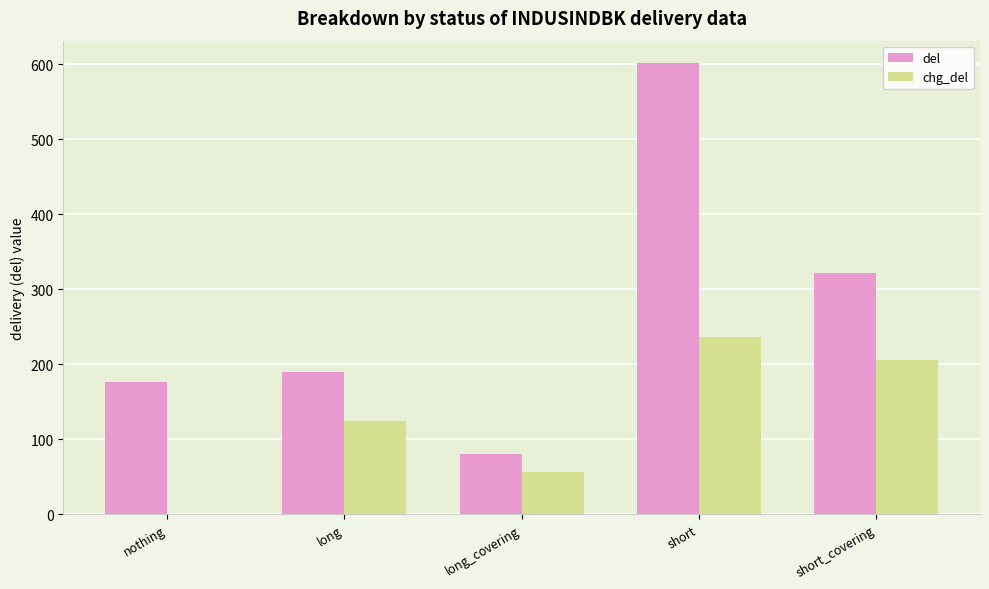

Which label corresponds to the largest value in the chart?

short